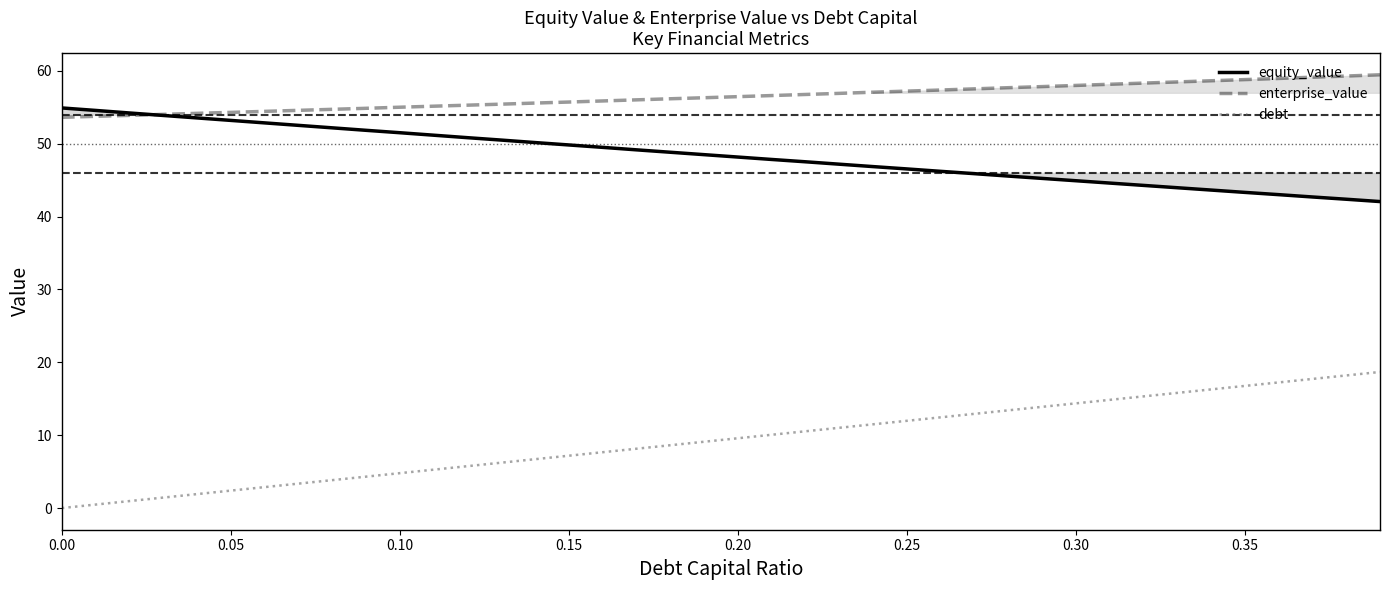

Rank the series by their average value, from lowest to highest.

debt, equity_value, enterprise_value